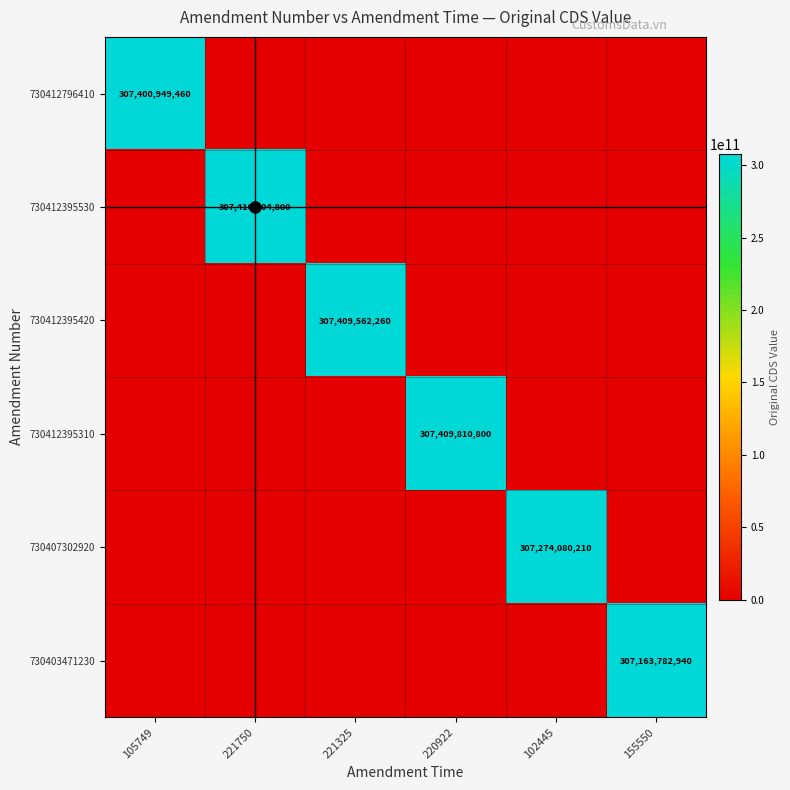

Which series changed the most between 221750 and 102445?

730412395530